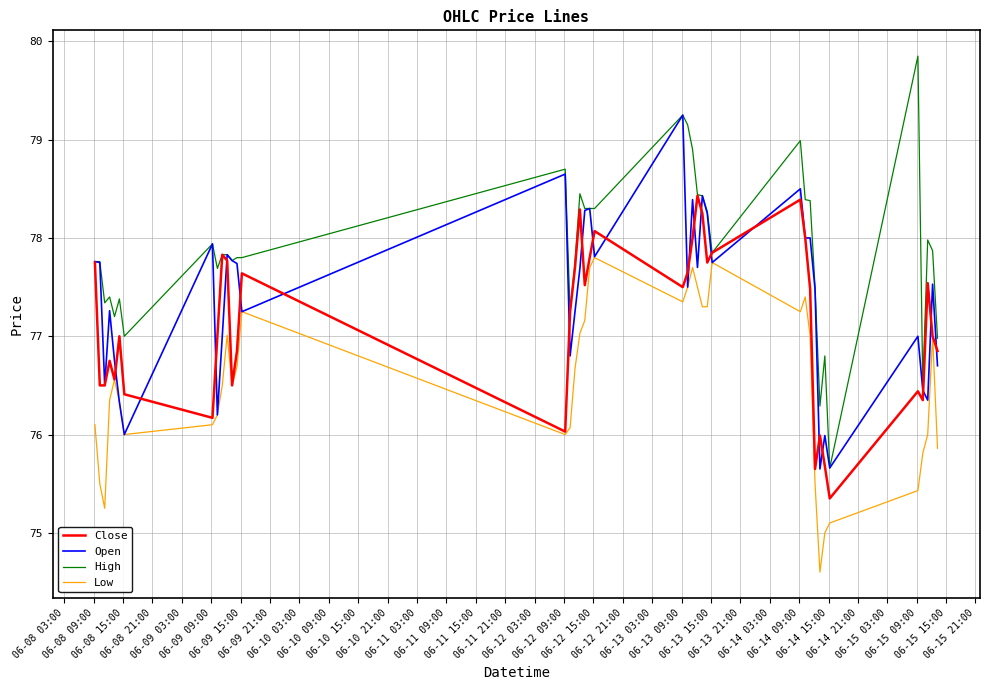

Which series has the widest spread of values?

High